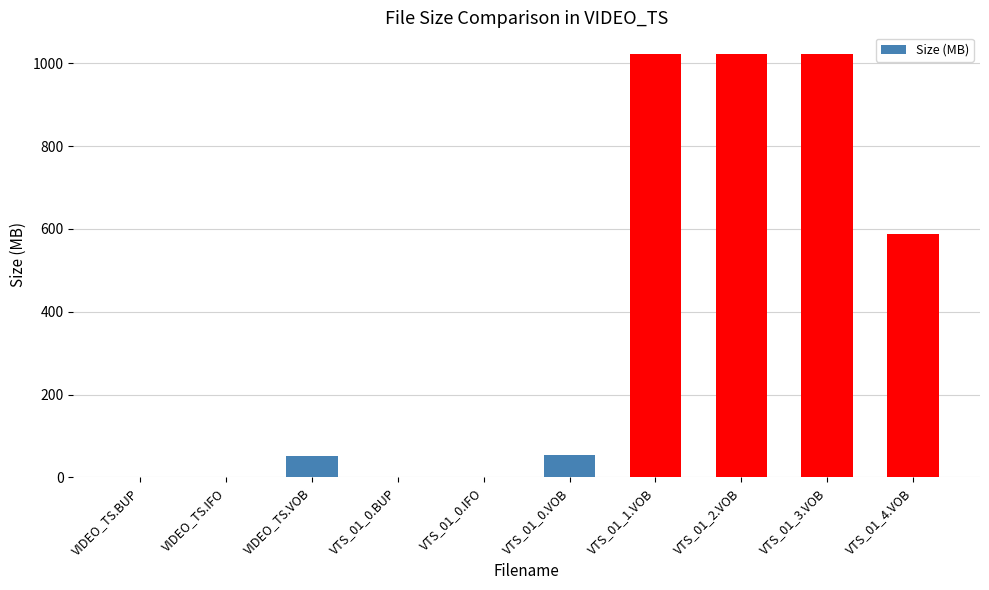

What is the sum of the values at VIDEO_TS.VOB and VTS_01_0.VOB?

104.9